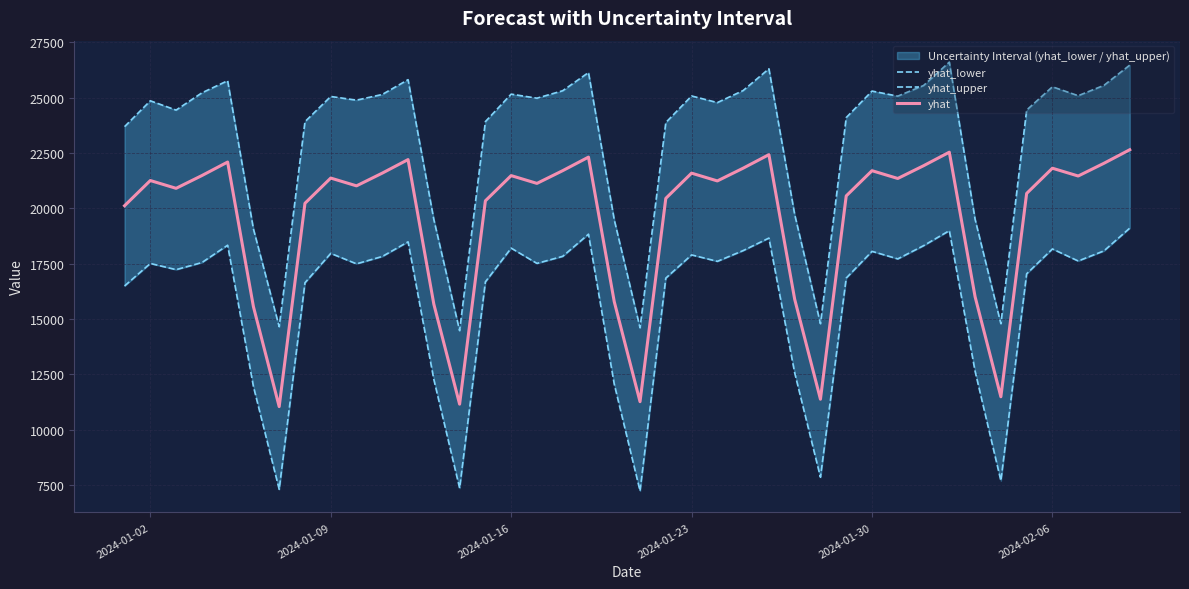

What is the sum of all yhat values?

778752.0